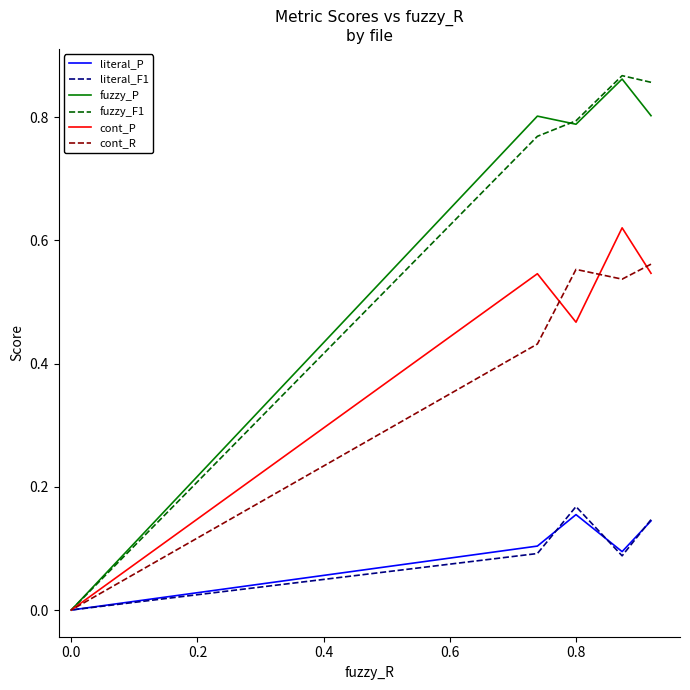

Is the value of fuzzy_P at 0.0 greater than the value of cont_R at −0.2?

Yes